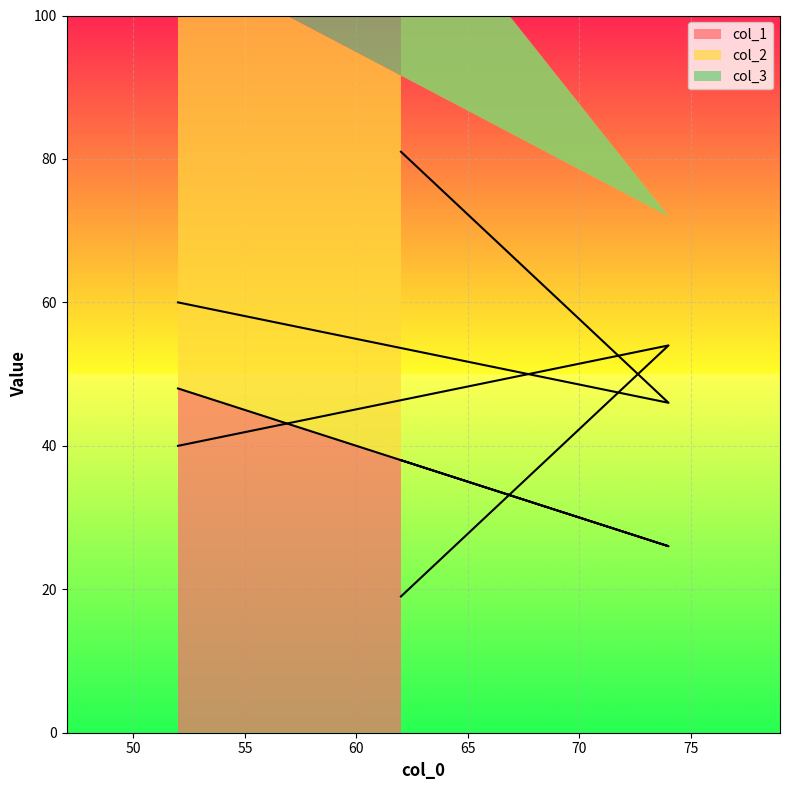

Does the chart display data point markers on the line(s)?

No